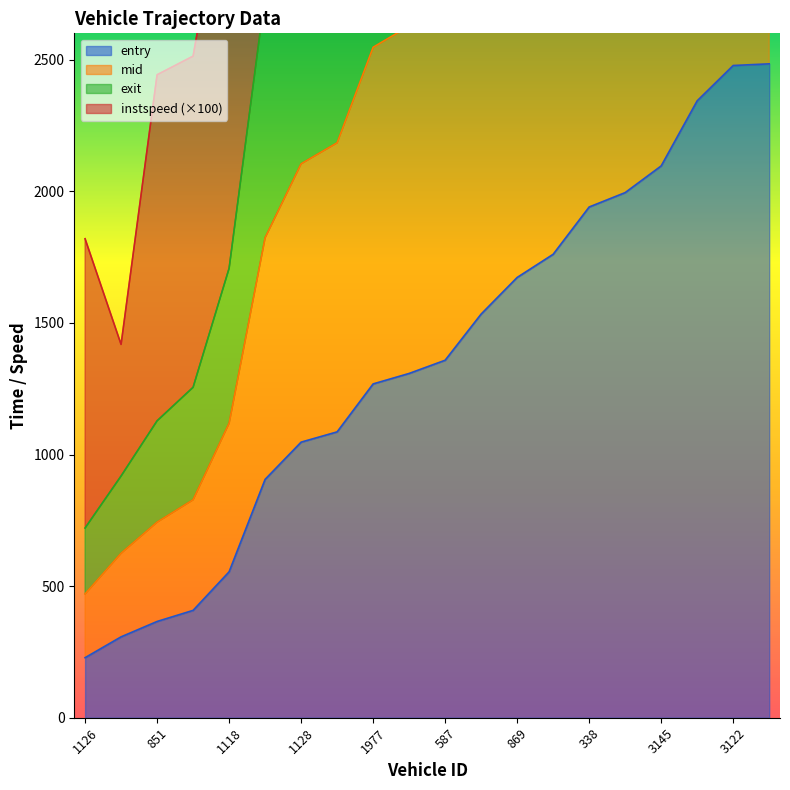

Is the value of mid at 338 greater than the value of entry at 1142?

Yes